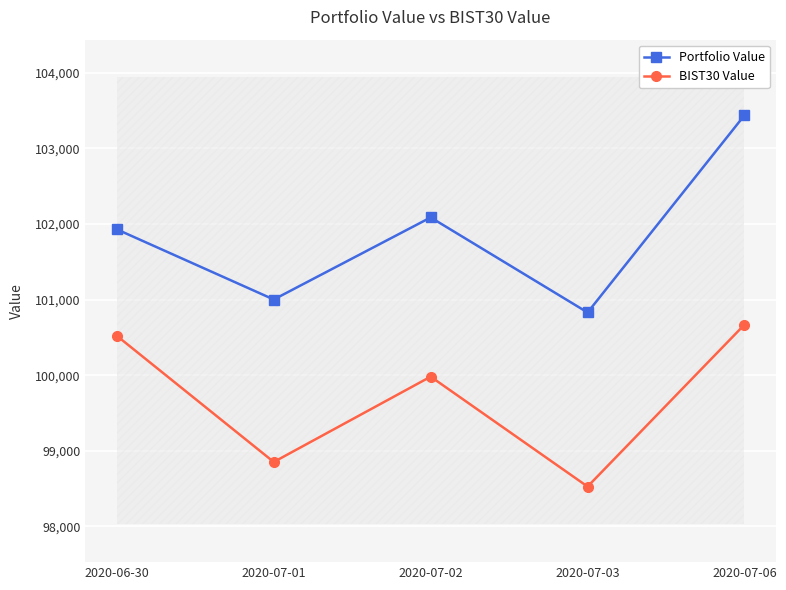

Rank the categories by BIST30 Value value from lowest to highest.

2020-07-03, 2020-07-01, 2020-07-02, 2020-06-30, 2020-07-06